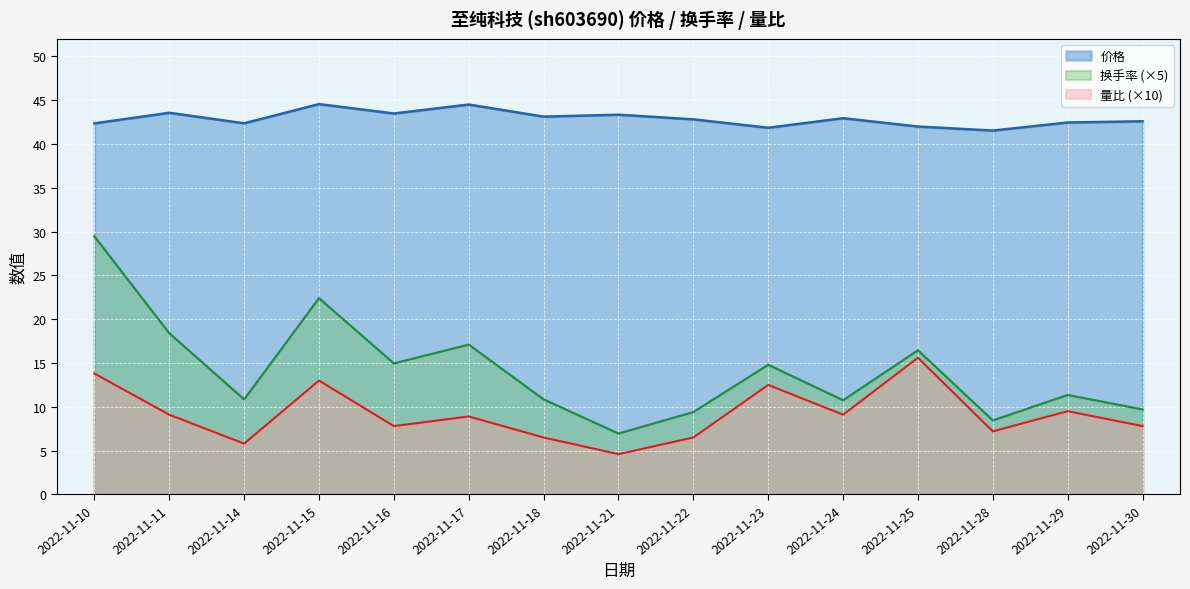

Reading left to right, list all the values displayed in this chart.

价格: 42.4	43.6	42.4	44.5	43.5	44.5	43.1	43.3	42.8	41.9	42.9	42.0	41.5	42.5	42.6
量比: 13.8	9.1	5.8	13.0	7.8	8.9	6.5	4.6	6.5	12.5	9.1	15.6	7.2	9.5	7.8
换手率: 29.4	18.4	10.8	22.4	15.0	17.1	10.8	6.9	9.4	14.8	10.8	16.4	8.4	11.3	9.7